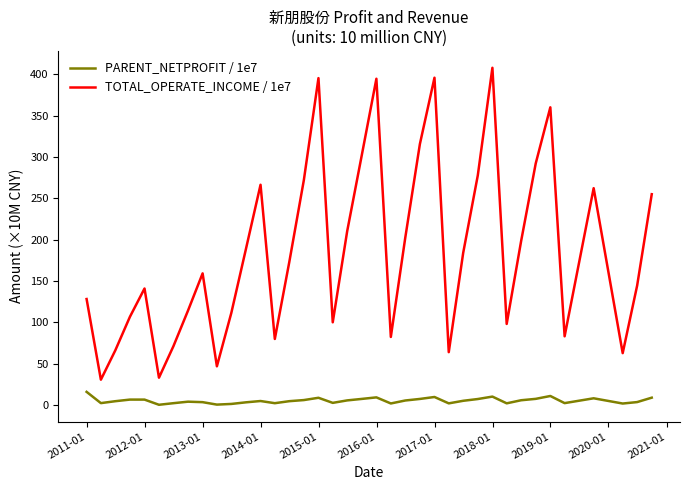

True or false: PARENT_NETPROFIT / 1e7 and TOTAL_OPERATE_INCOME / 1e7 intersect in this chart.

False